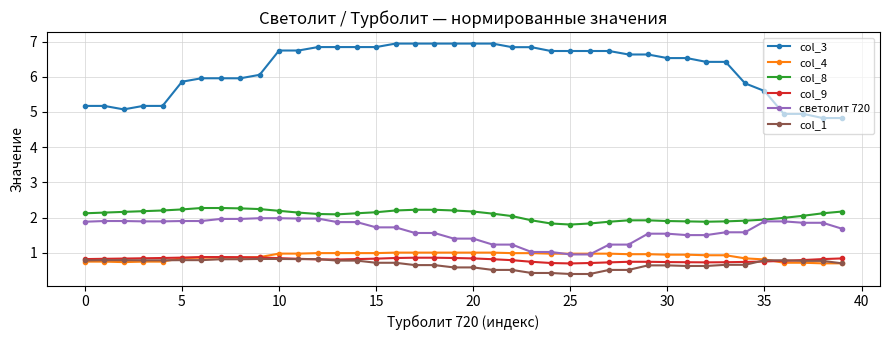

Which series has the largest total across all categories?

col_3